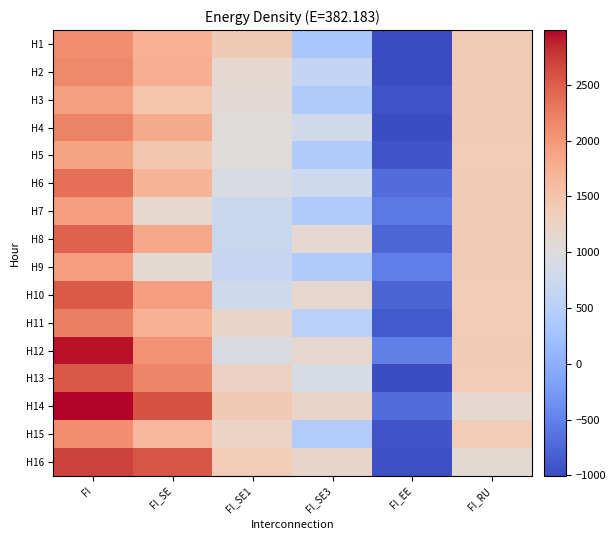

At how many categories does at least one series exceed 889?

5